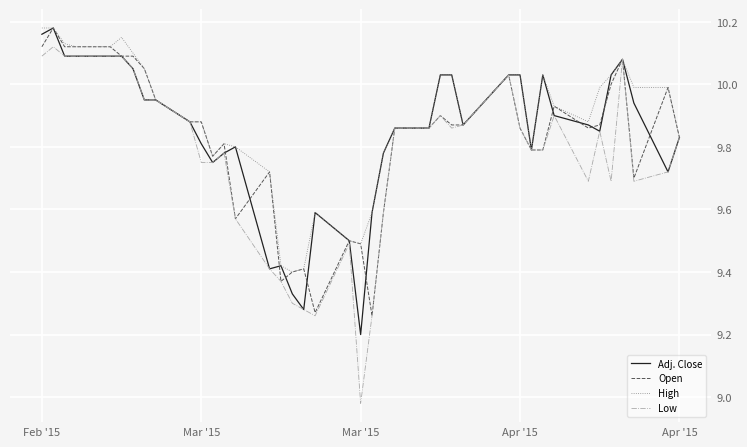

What is the lowest value of the Adj. Close series?

9.2